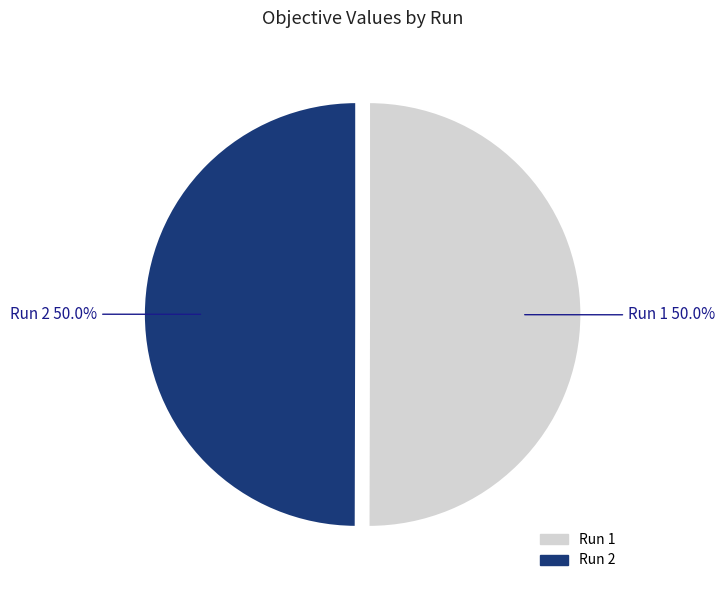

To the nearest percent, what is the combined percentage of Run 2 and Run 1?

100%